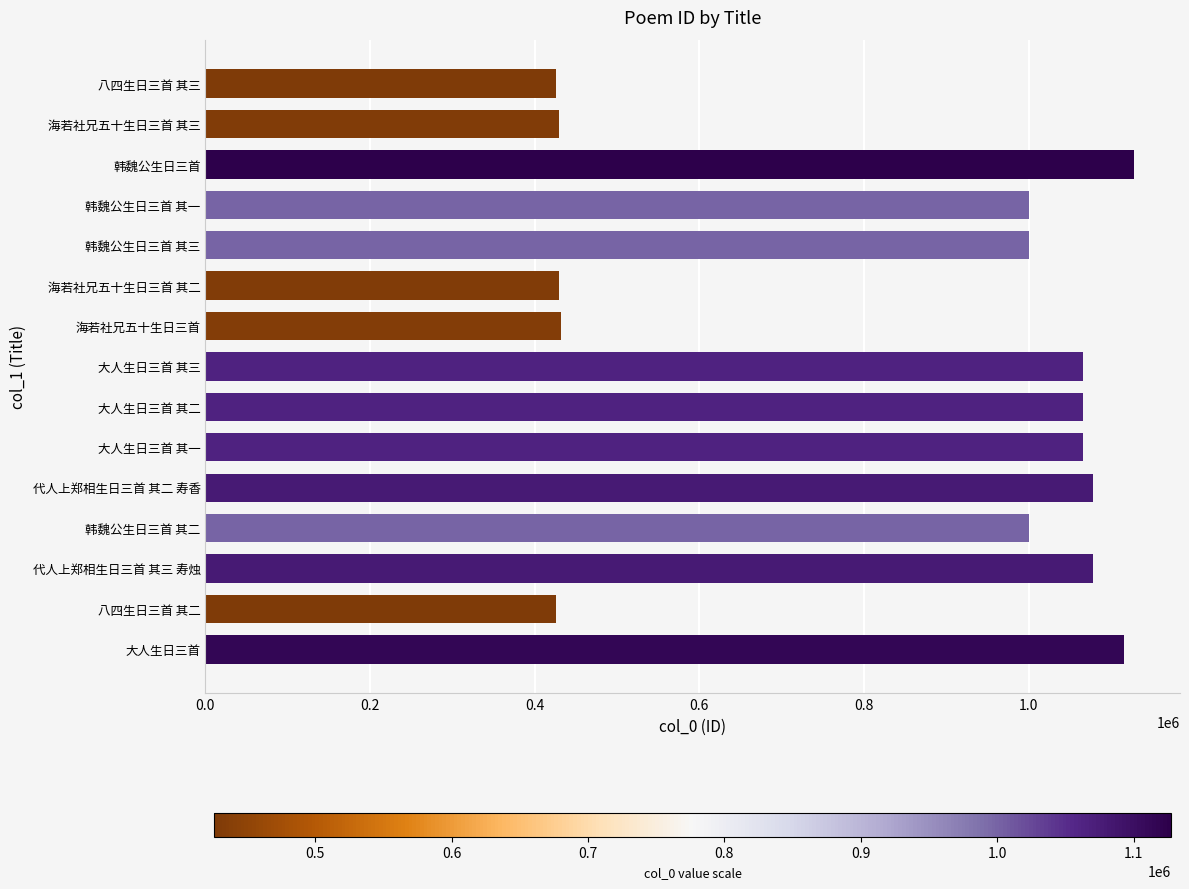

What is the average value?

849446